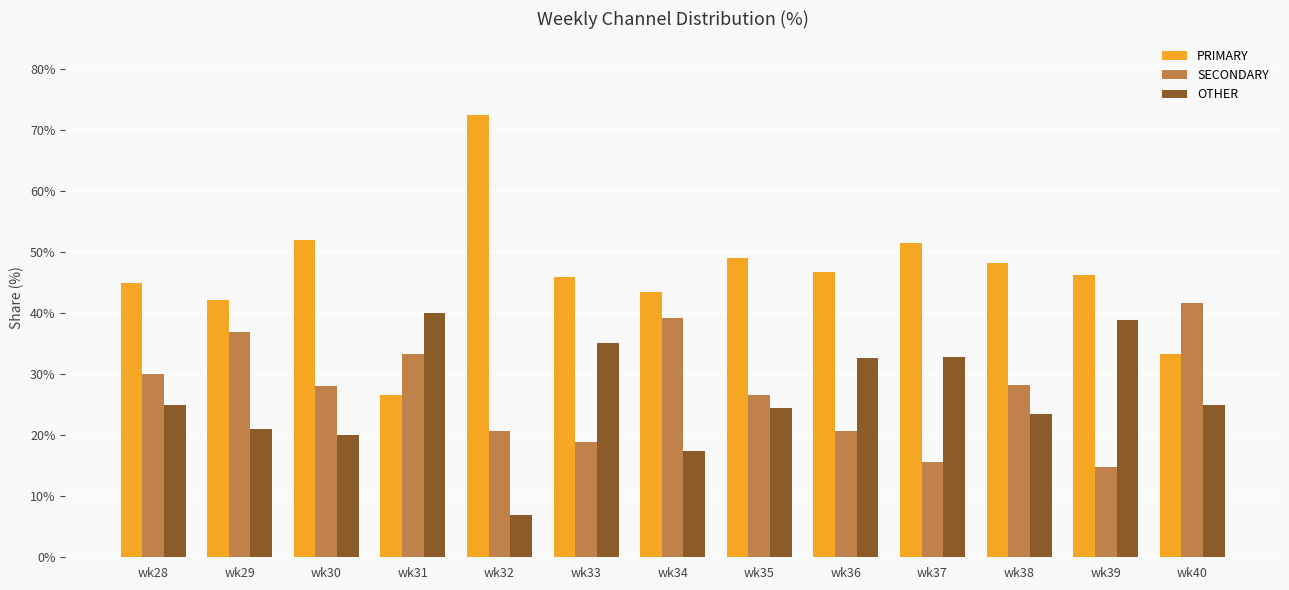

Which series changed the most between wk36 and wk38?

OTHER